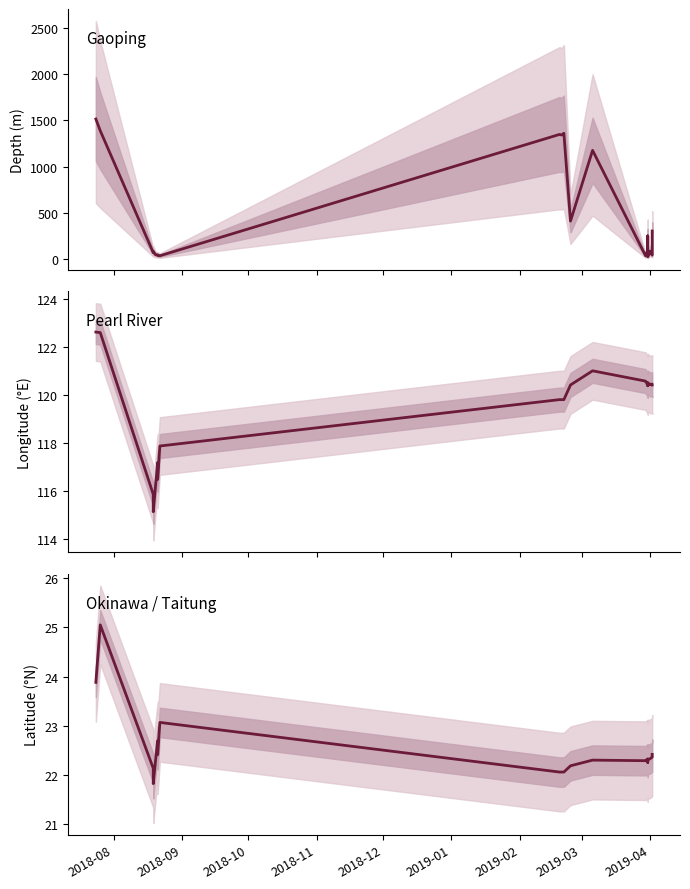

At how many categories does at least one series exceed 1499?

1